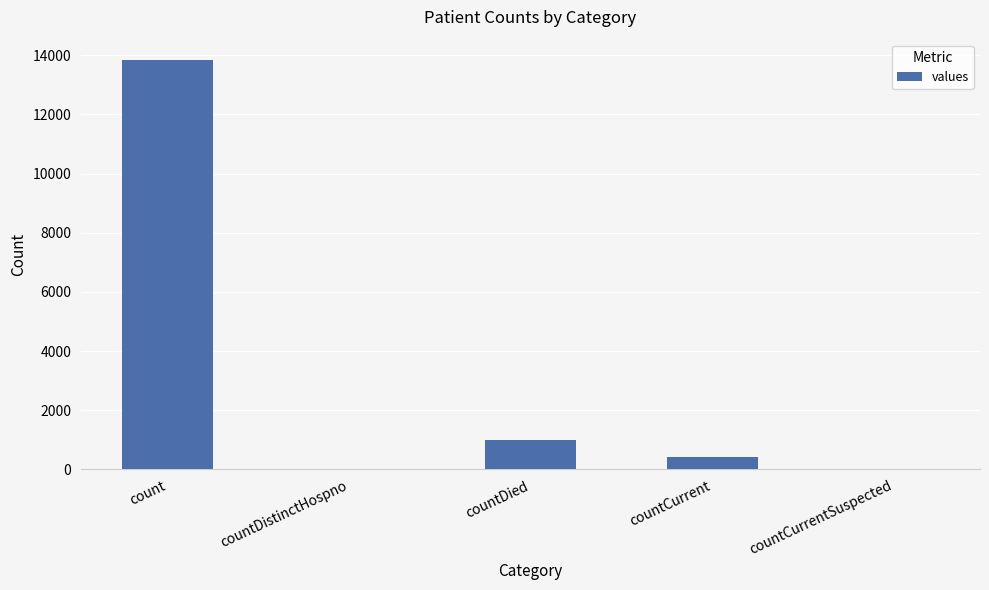

What is the sum of the values at countDied and countCurrent?

1389